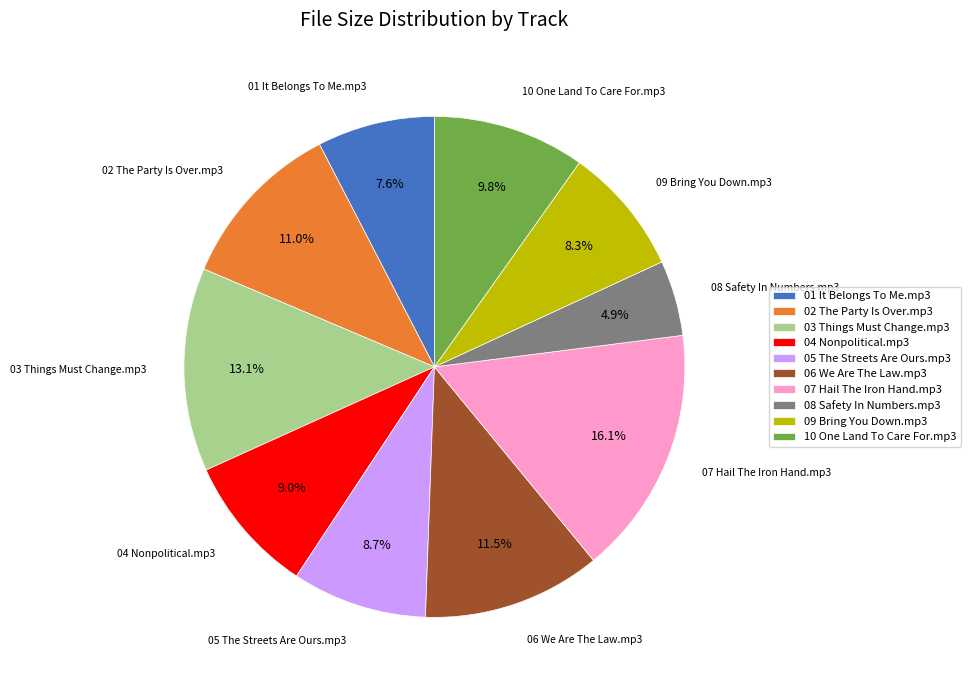

Which category has the smallest portion of the pie?

08 Safety In Numbers.mp3